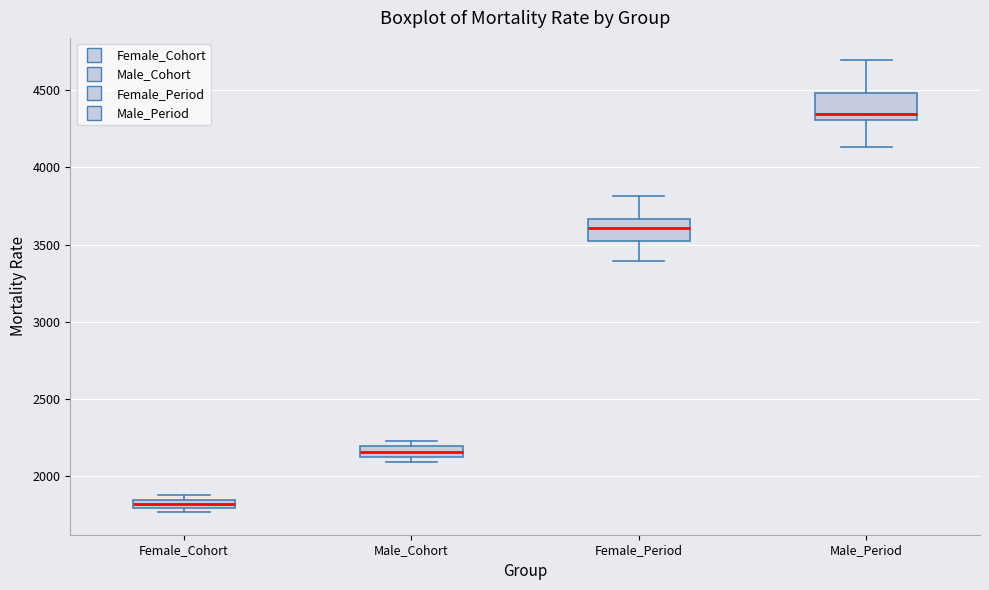

Where is the upper edge of the box for Female_Period on the y-axis? The values are not printed on the chart, so give them approximately, as read against the axis.

3650